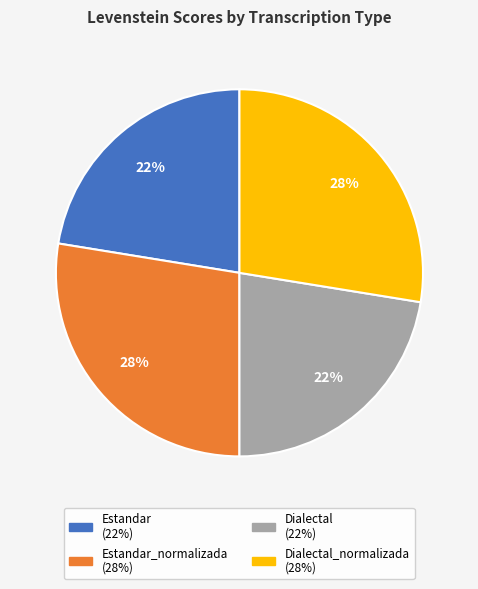

To the nearest percent, what is the average slice percentage?

25%